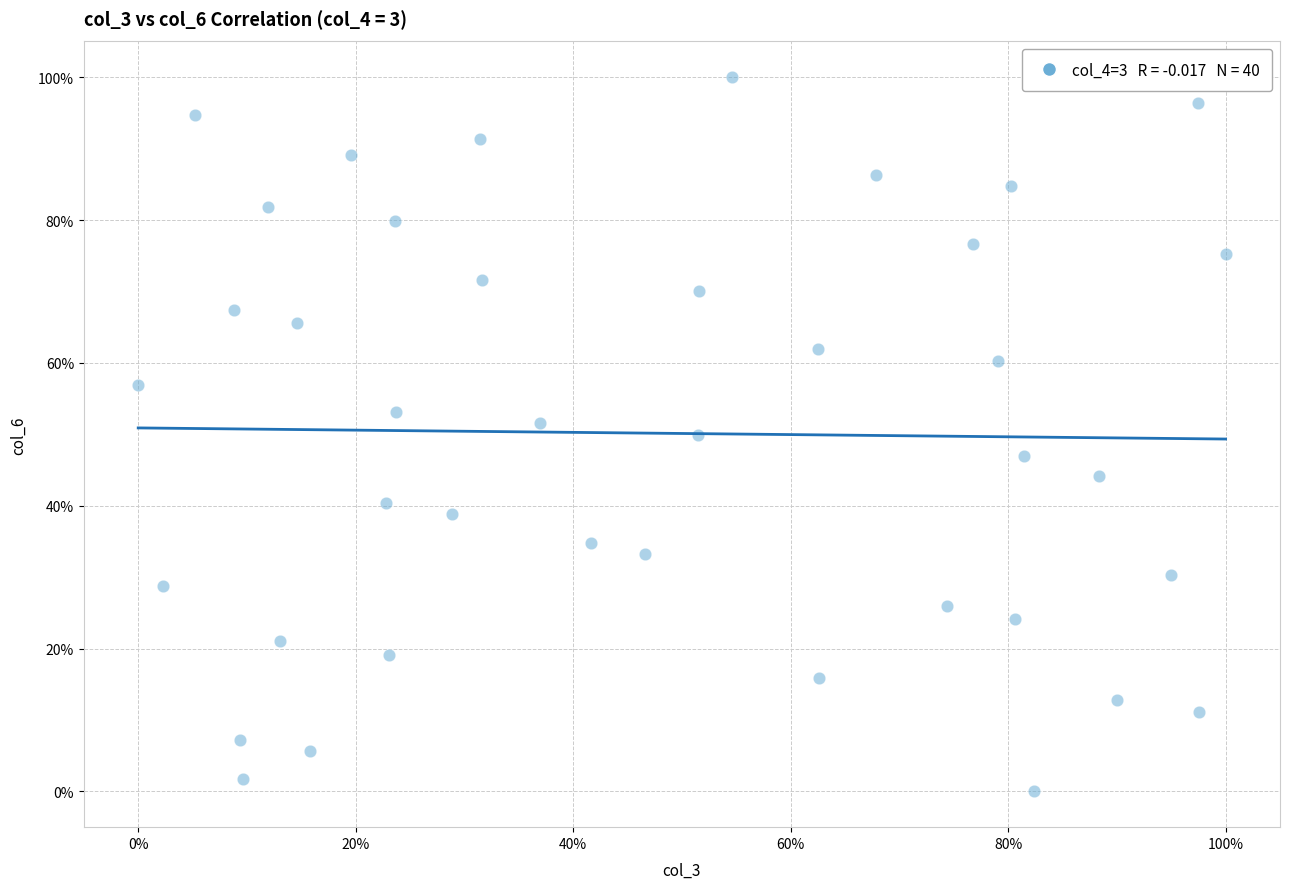

What is the range of Y values (max minus min)?

100.0